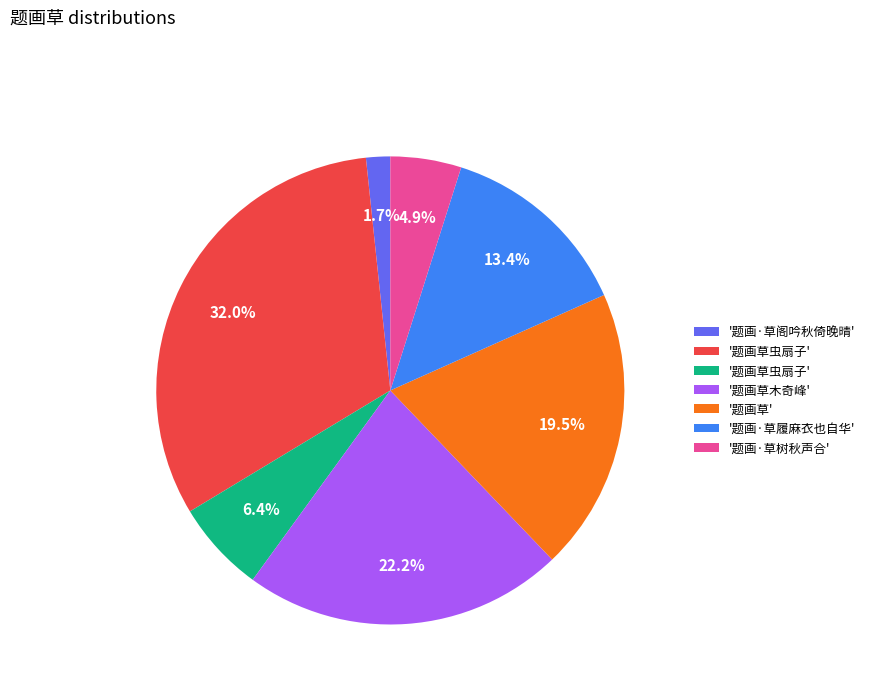

Is there a majority slice in this chart?

No